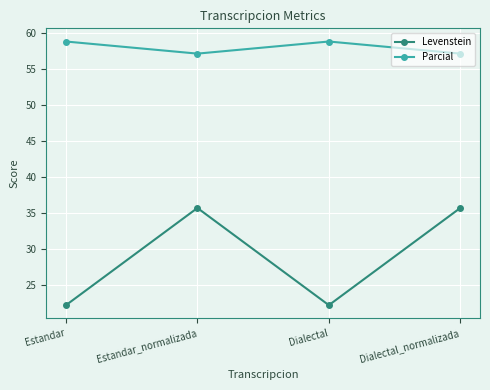

What is the smallest value displayed?

22.2